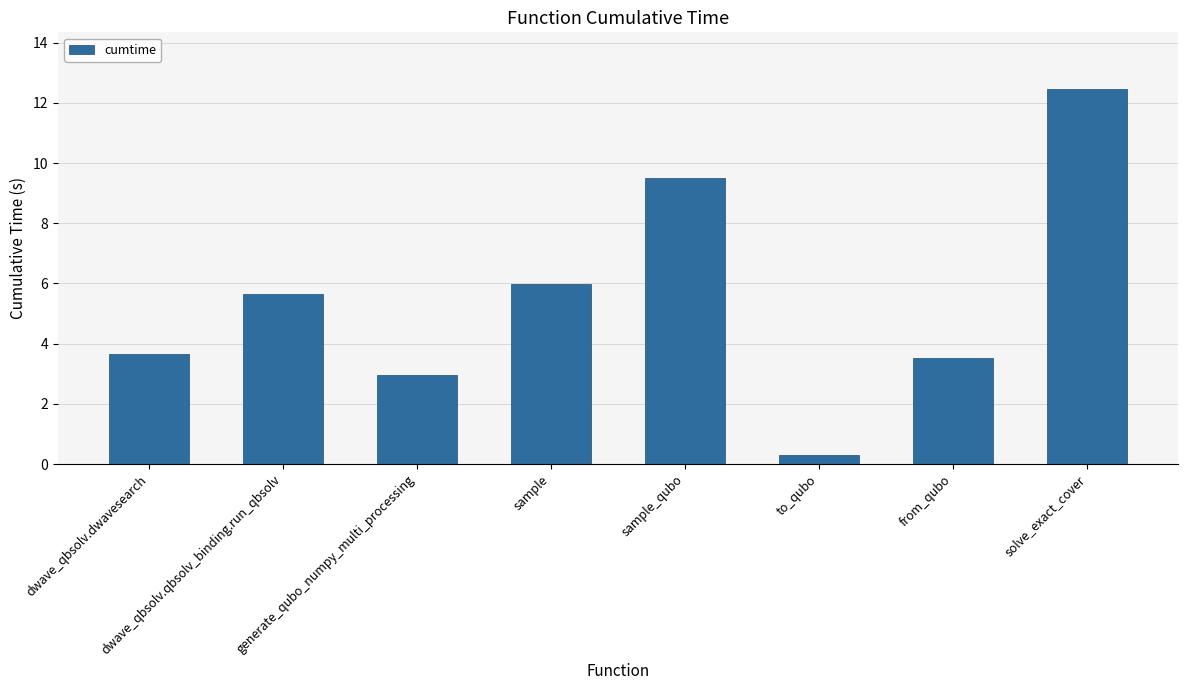

What is the smallest value displayed?

0.3